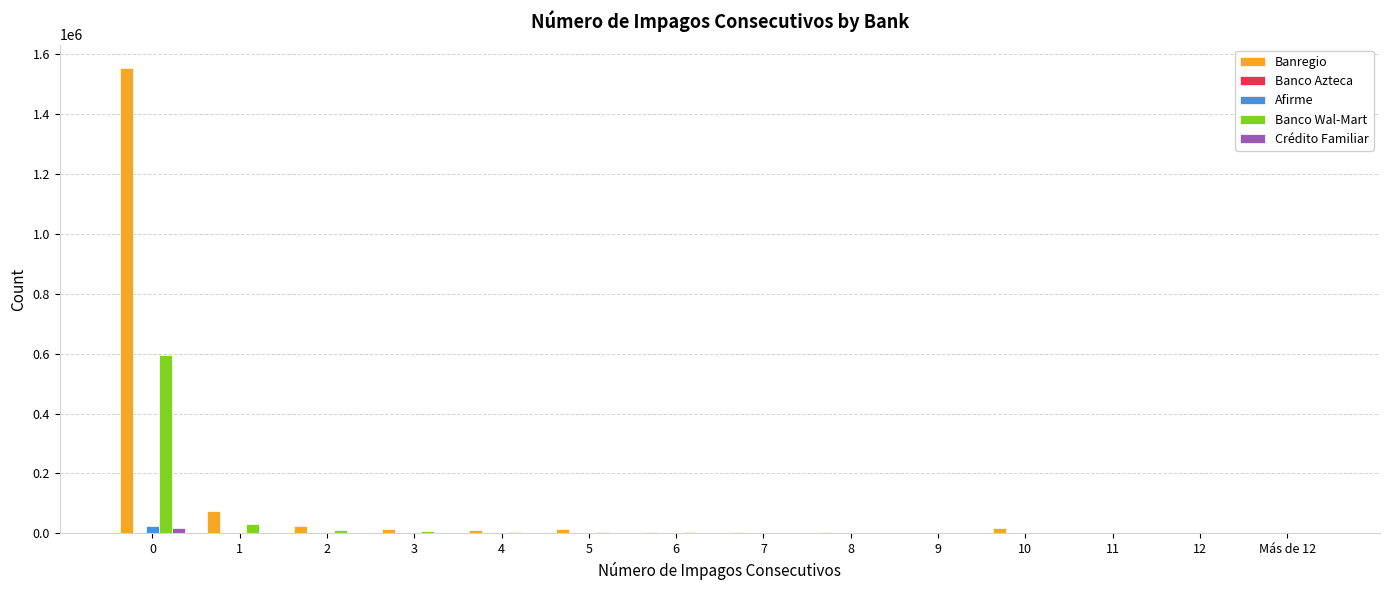

Which series has the largest total across all categories?

Banregio